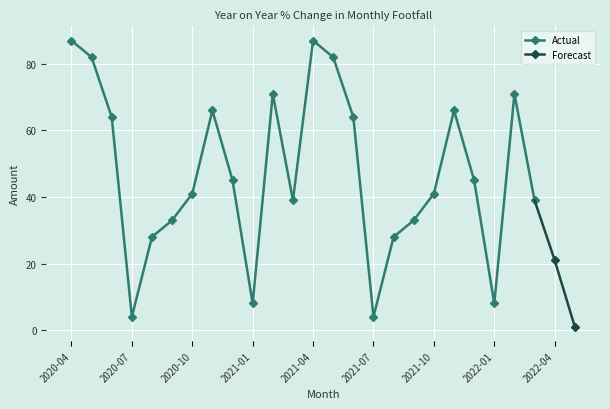

True or false: Actual has more than 2 interior local peaks.

True